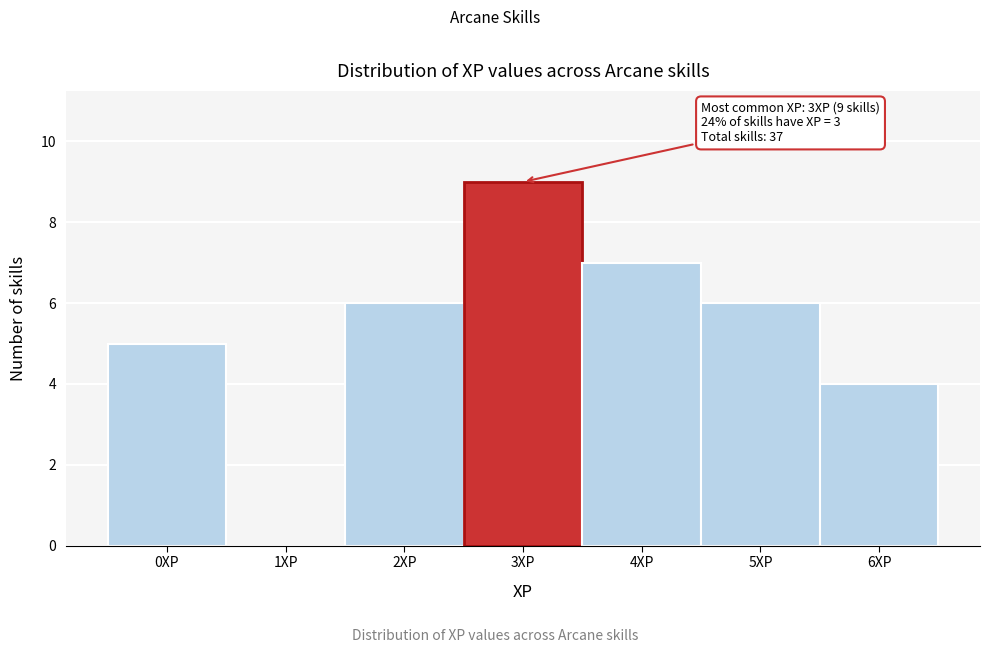

Over which range of the x-axis is the bar tallest?

2.5 to 3.5